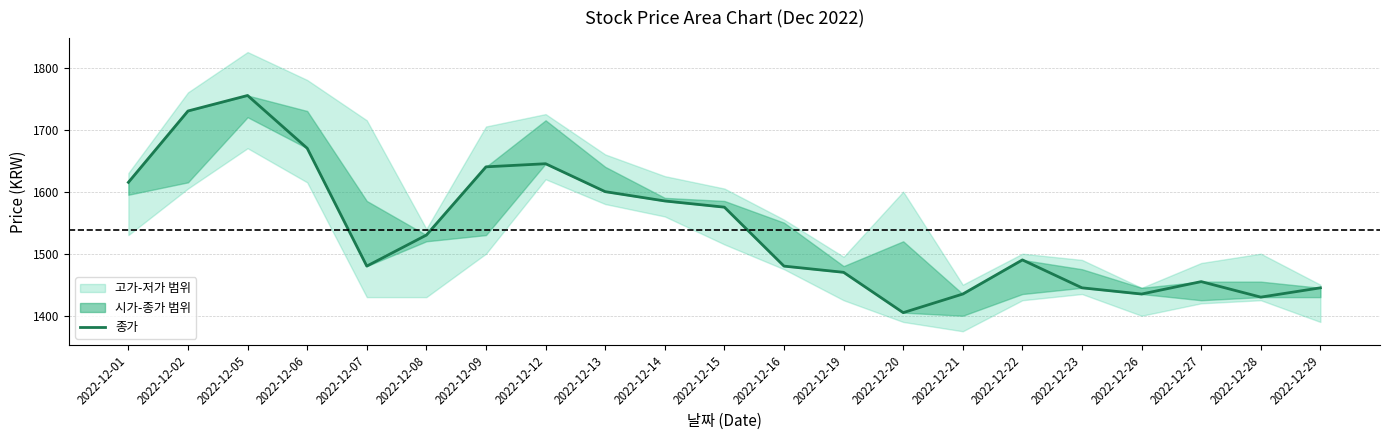

Is it true that the value at 2022-12-08 is 1530?

True